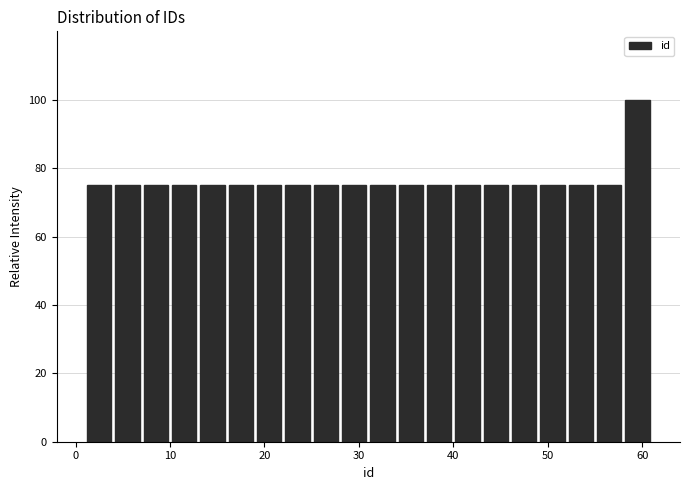

Around what value on the x-axis is the tallest bar? Give the approximate position of its centre, as read against the axis.

60